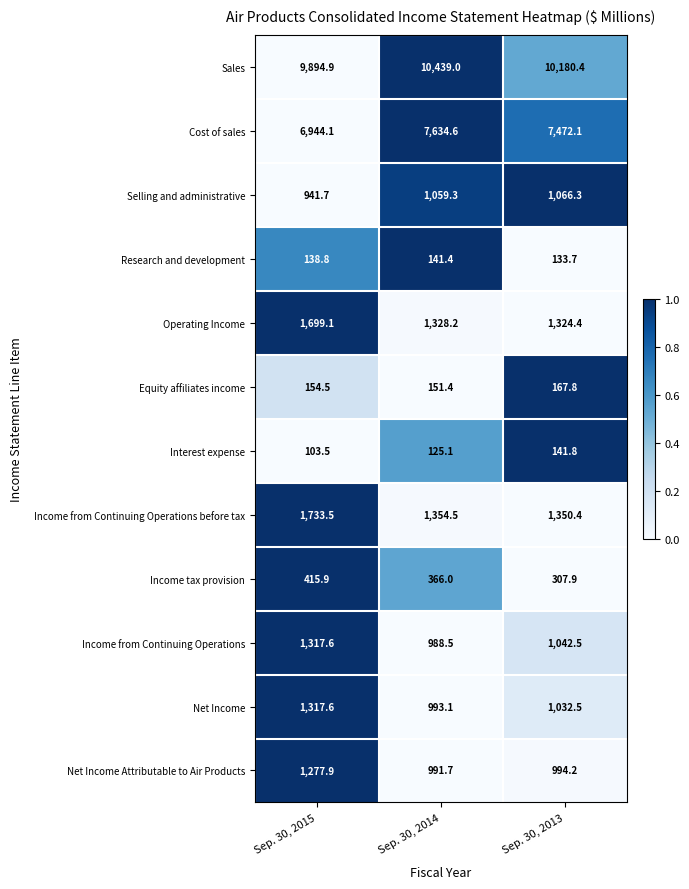

The Selling and administrative series shows 941.7 at Sep. 30, 2015. True or false?

True